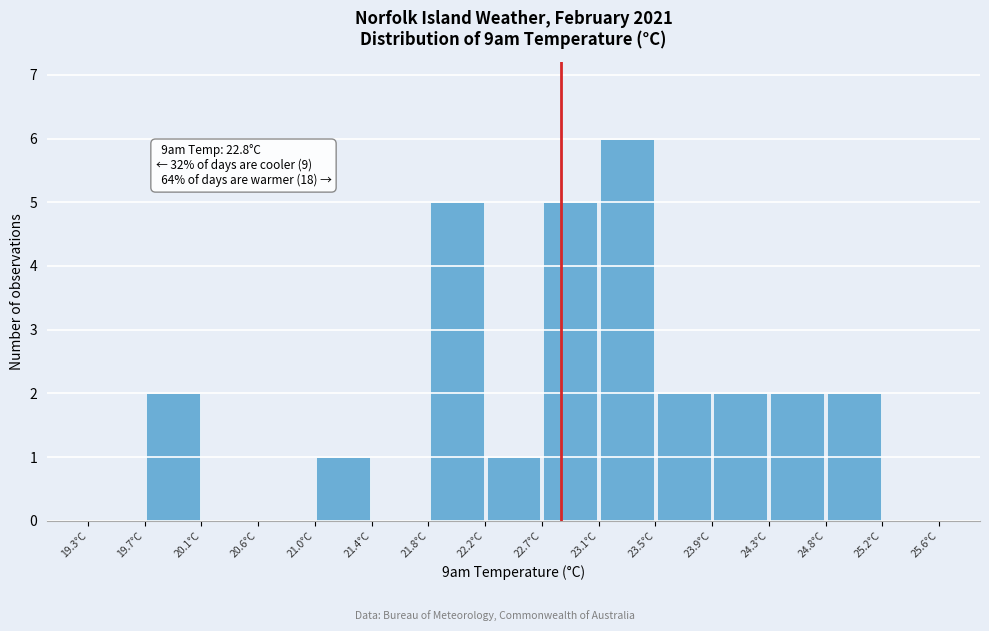

Which range on the x-axis has the tallest bar?

23.08 to 23.50